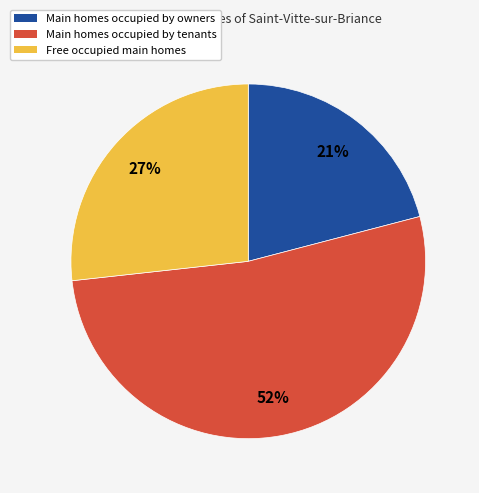

To the nearest percent, what is the difference between the largest and smallest slice percentages?

31%